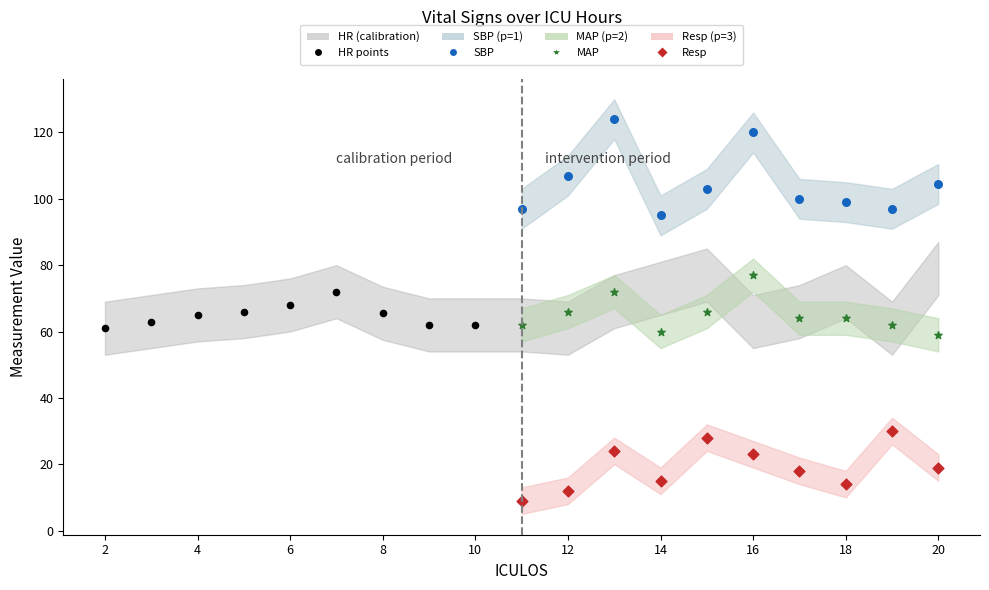

Which series contains the highest Y value?

SBP